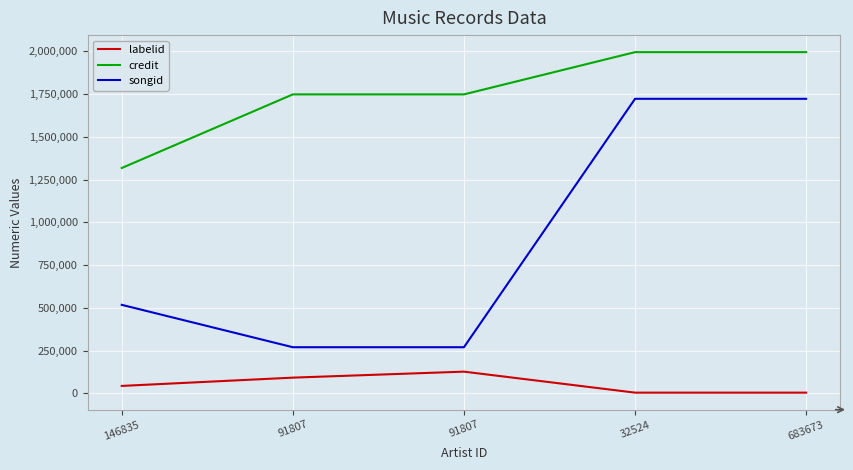

Between 91807 and 683673, which series saw the biggest shift?

songid